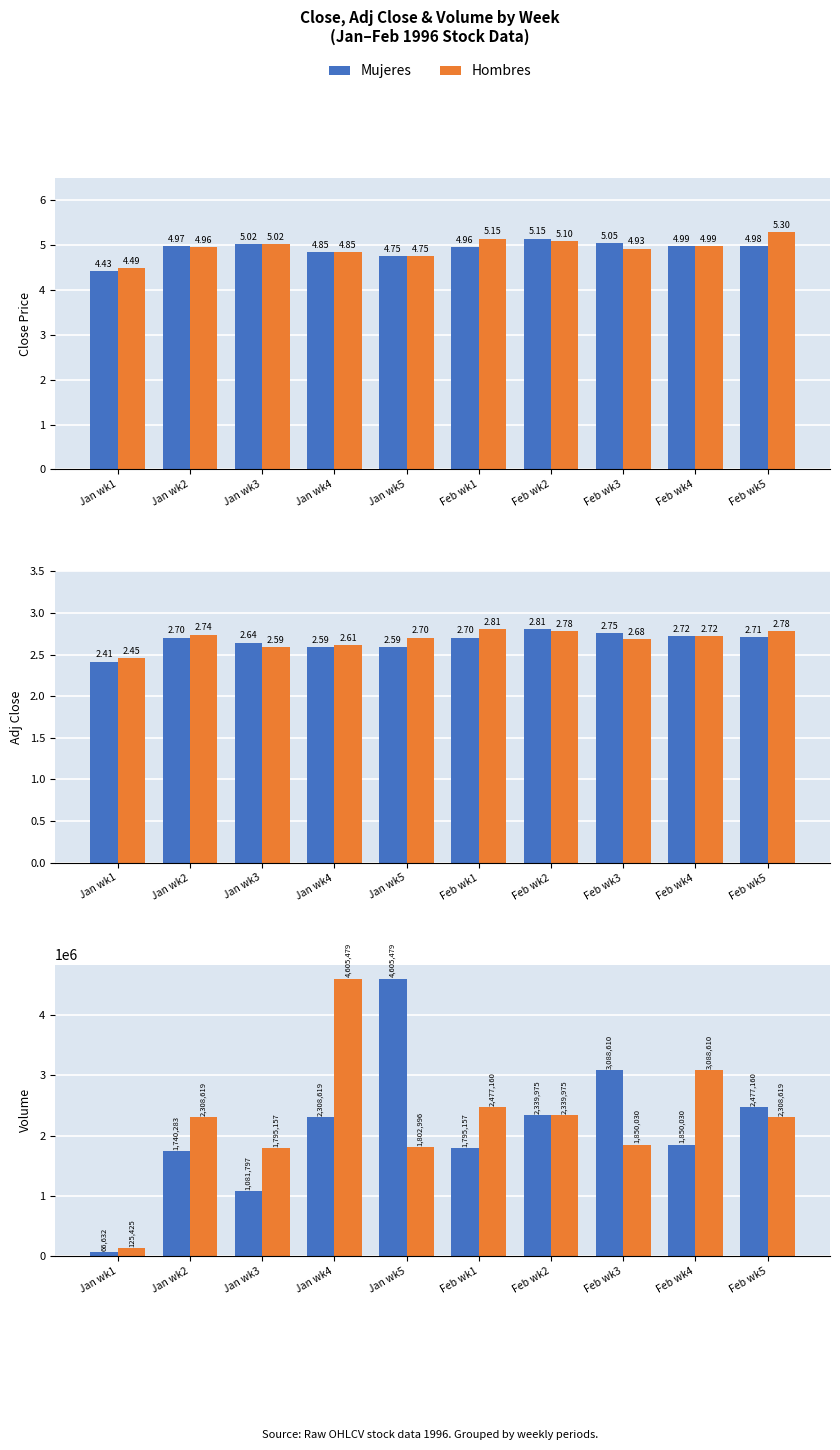

What is the average value of the Hombres series?

2270207